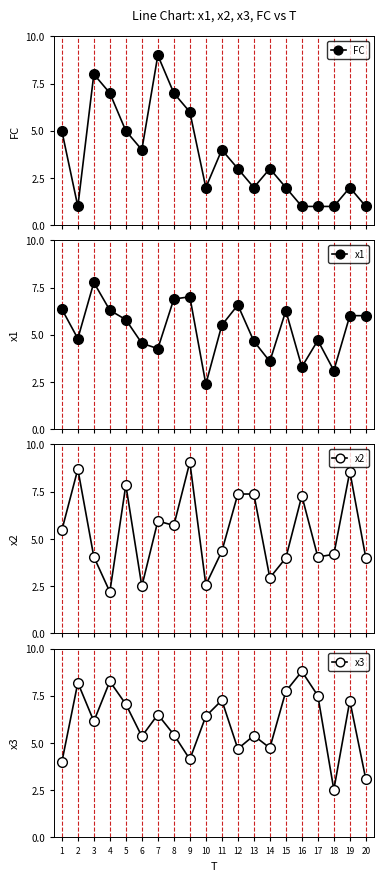

What is the sum of the x3 values at 14 and 7?

11.2